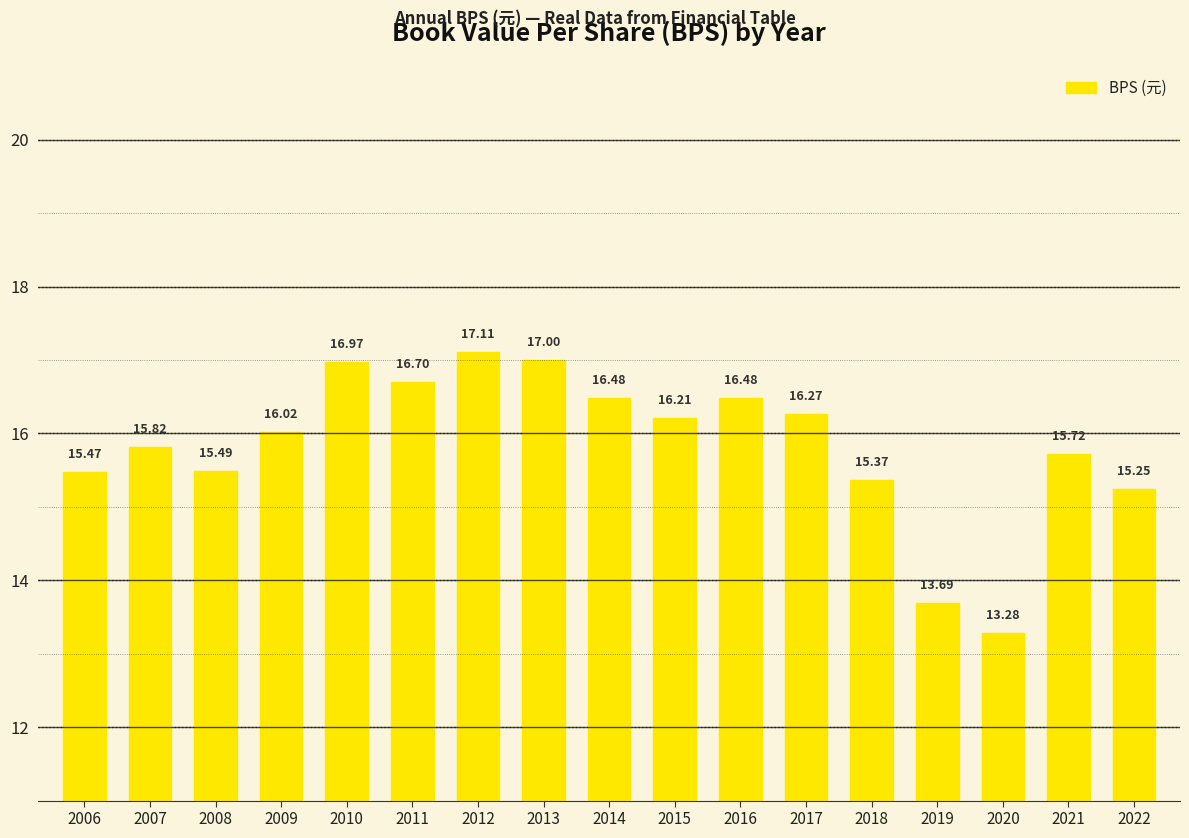

Count the number of categories in the chart.

17